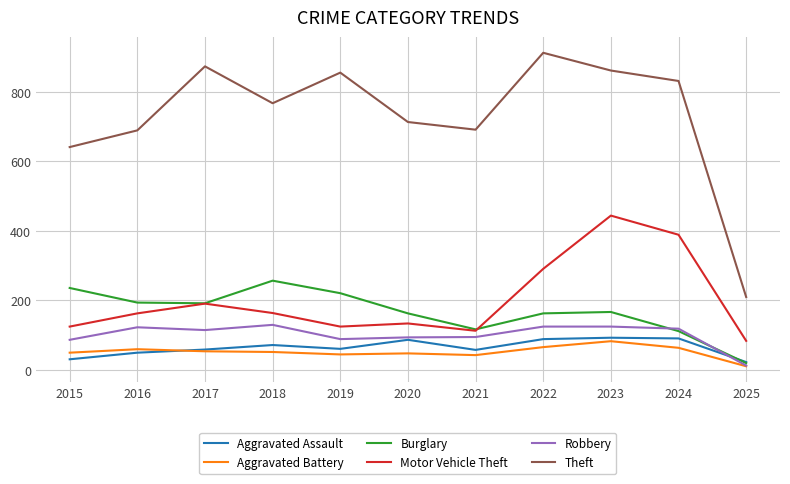

What is the total value across all series at 2017?

1484